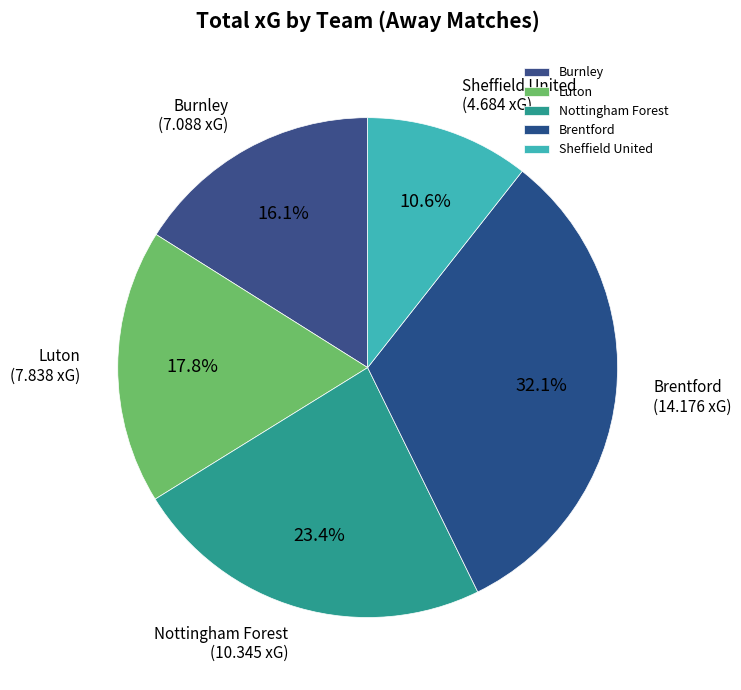

Between Brentford and Burnley, which is larger?

Brentford